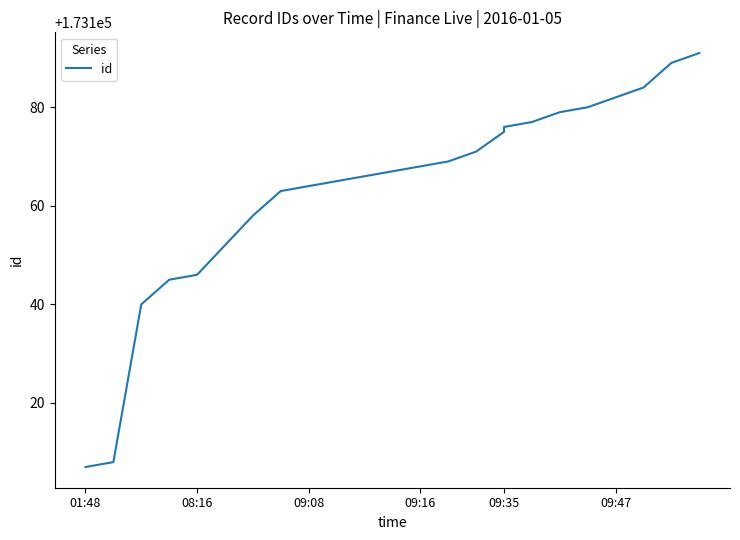

The chart shows a value of 109159 at 6. True or false?

False